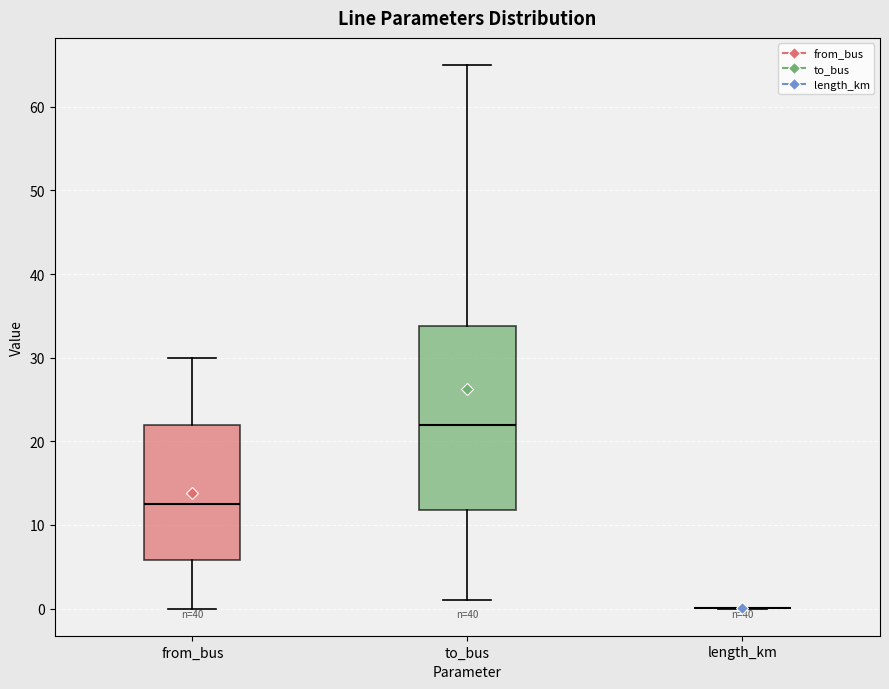

Reading left to right, read every box against the y-axis: the position of its median line, the range the box covers, and the ends of its whiskers. The values are not printed on the chart, so give them approximately, as read against the axis.

from_bus: median 13, box 6 to 22, whiskers 0 to 30
to_bus: median 22, box 12 to 34, whiskers 1 to 65
length_km: box collapsed to a line at 0, whiskers 0 to 0